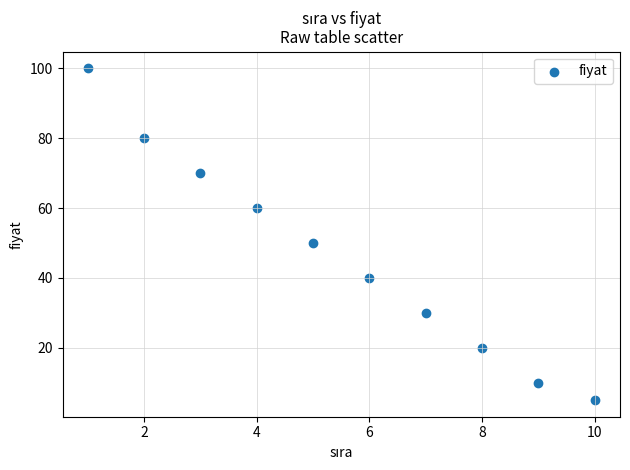

What Y value in the scatter plot is closest to 52?

50